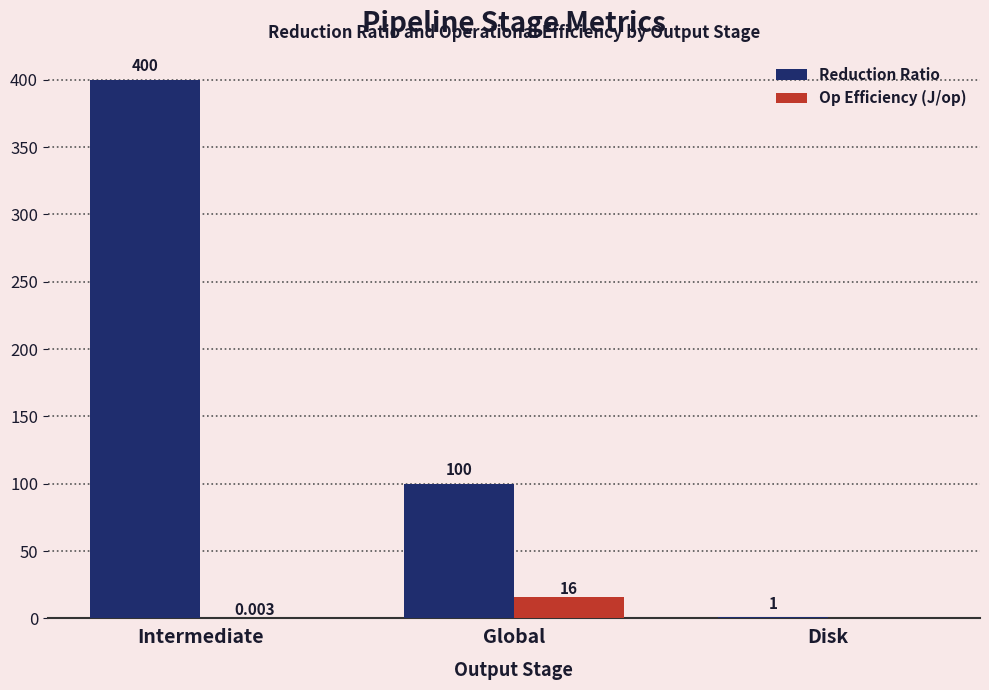

At which label is Op Efficiency (J/op) closest to 8?

Intermediate